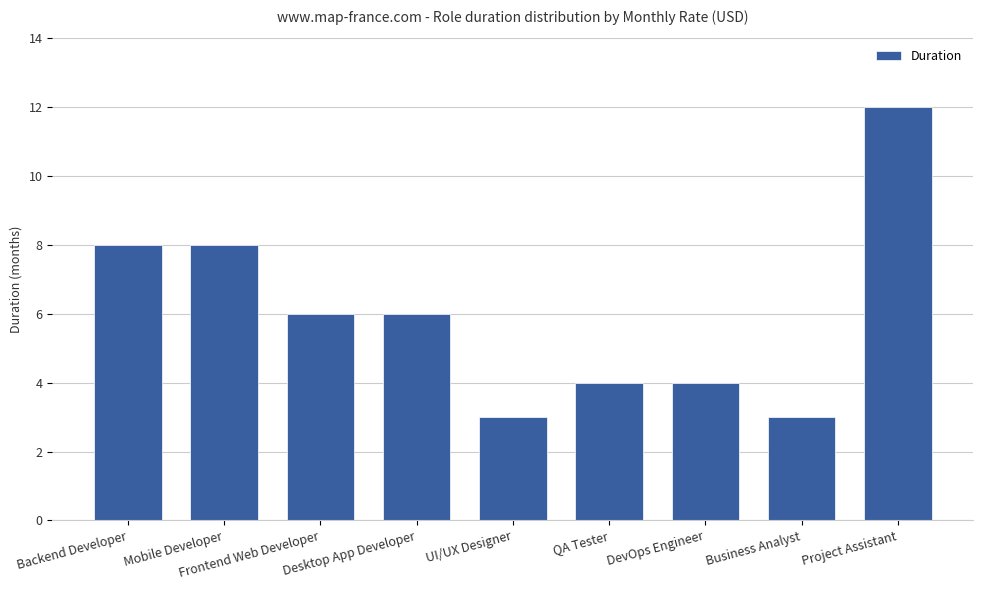

Reading left to right, extract all data points from this chart.

8	8	6	6	3	4	4	3	12